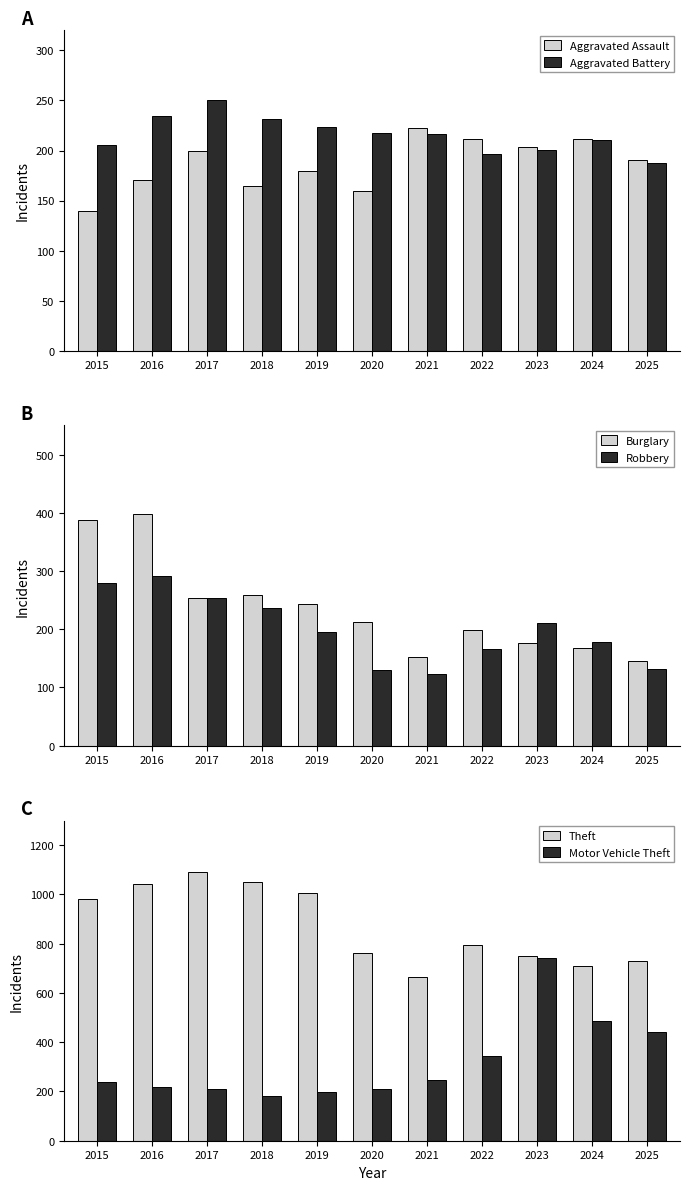

At which category does the chart reach its peak across all series?

2017